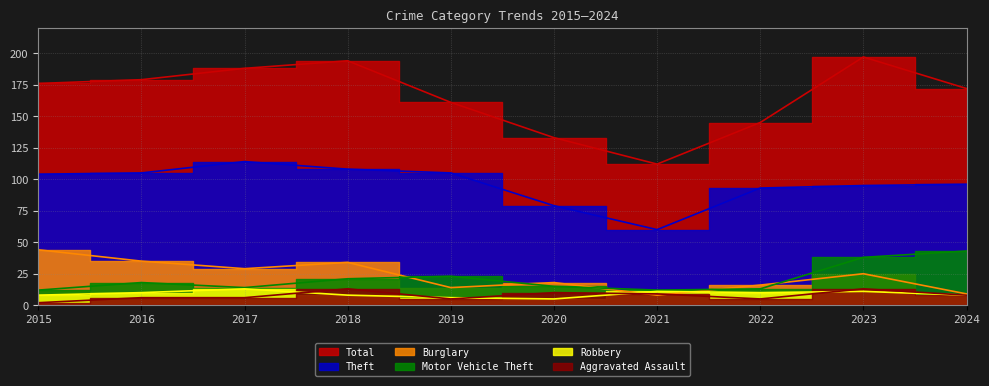

Between 2020 and 2018, which is larger?

2018